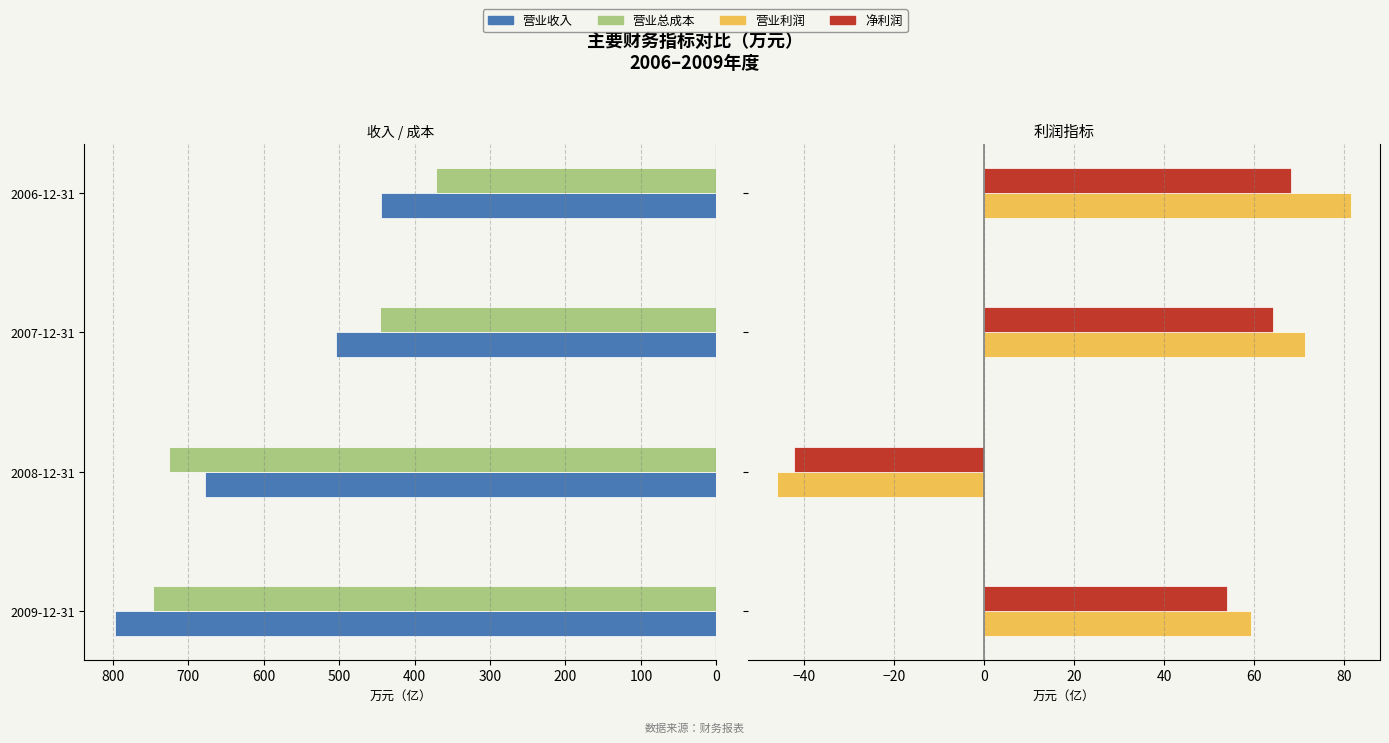

How many values in the 营业收入 series exceed 678?

2